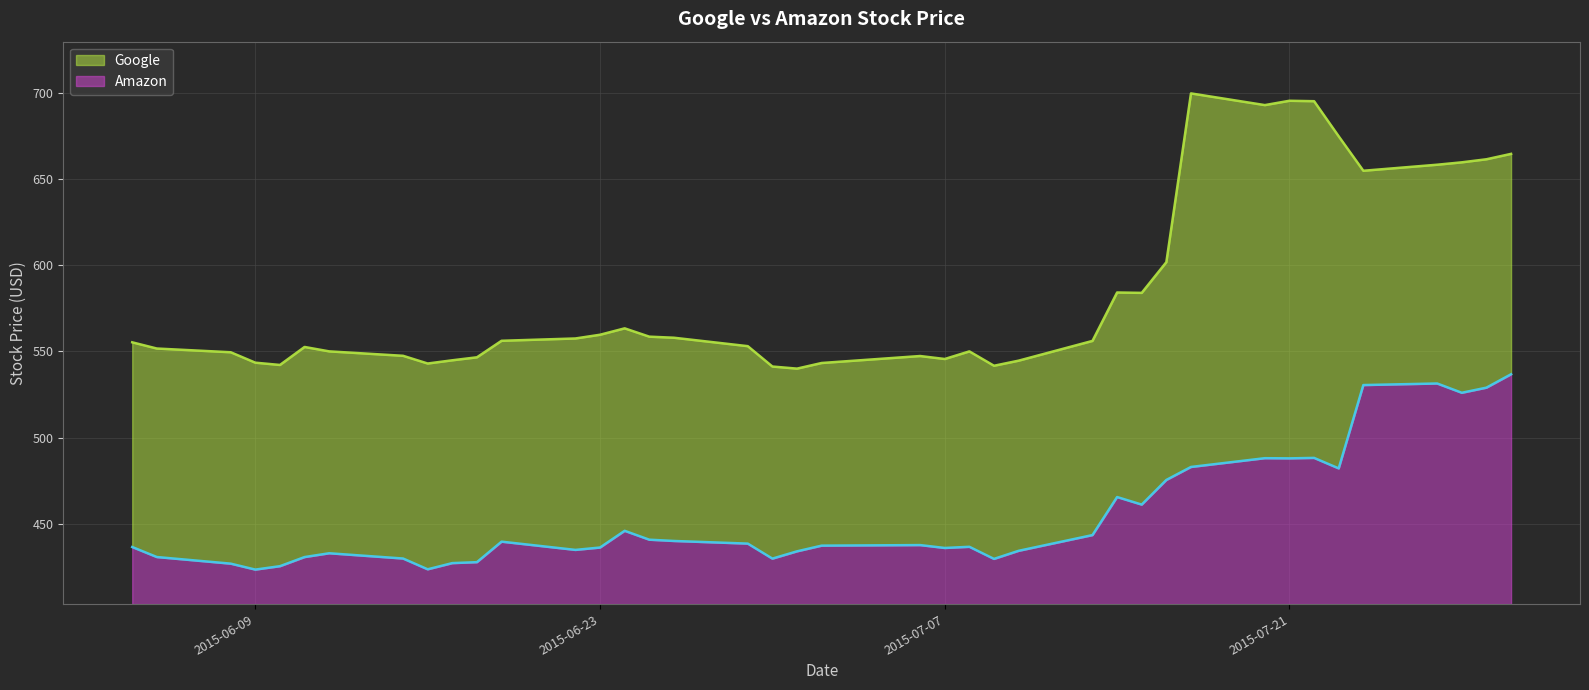

True or false: Google and Amazon intersect in this chart.

False